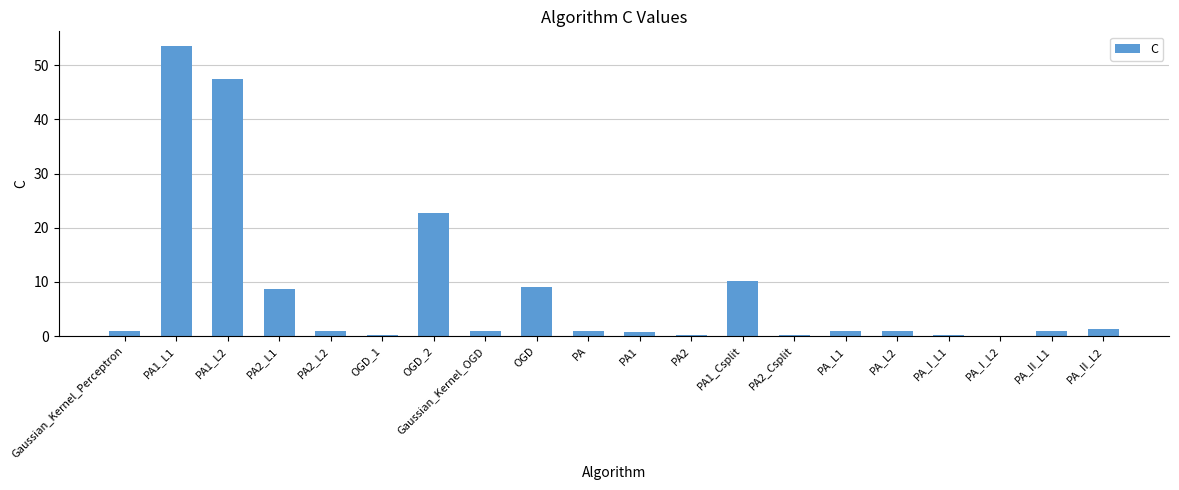

Approximately how many times larger is the value at PA1_L1 compared to OGD_2?

2.4